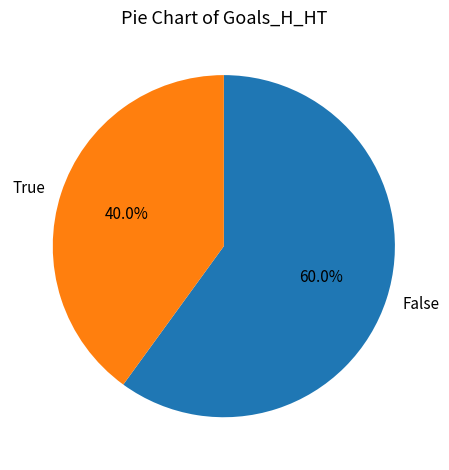

Rank the categories by value from lowest to highest.

True, False